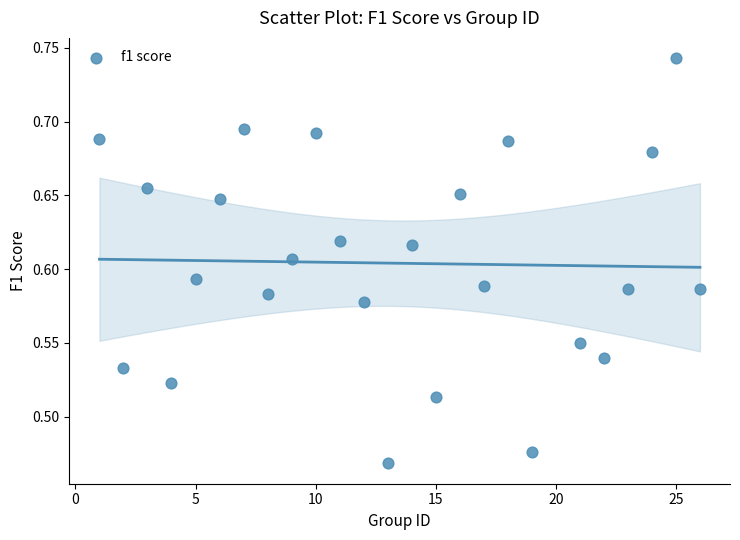

What is the range of Y values (max minus min)?

0.3